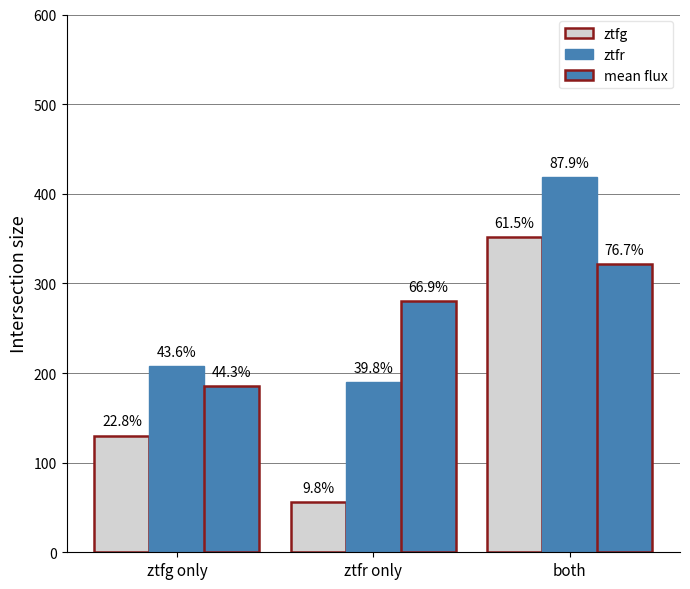

Reading right to left, list all the values displayed in this chart.

ztfg: 351.4	55.8	130.1
ztfr: 419.0	189.9	207.8
mean flux: 321.1	280.5	185.6